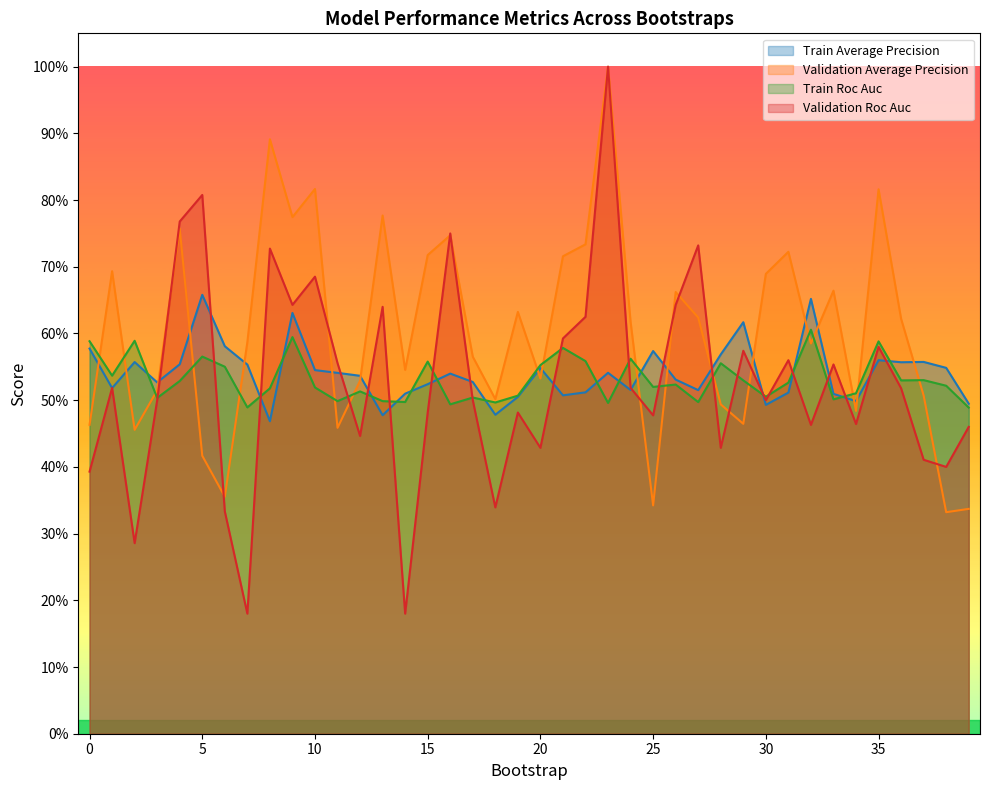

Reading left to right, extract all data points from this chart.

train_average_precision: 0=0.6	1=0.5	2=0.6	3=0.5	4=0.6	5=0.7	6=0.6	7=0.6	8=0.5	9=0.6	10=0.5	11=0.5	12=0.5	13=0.5	14=0.5	15=0.5	16=0.5	17=0.5	18=0.5	19=0.5	20=0.5	21=0.5	22=0.5	23=0.5	24=0.5	25=0.6	26=0.5	27=0.5	28=0.6	29=0.6	30=0.5	31=0.5	32=0.7	33=0.5	34=0.5	35=0.6	36=0.6	37=0.6	38=0.5	39=0.5
validation_average_precision: 0=0.5	1=0.7	2=0.5	3=0.5	4=0.8	5=0.4	6=0.4	7=0.6	8=0.9	9=0.8	10=0.8	11=0.5	12=0.5	13=0.8	14=0.5	15=0.7	16=0.7	17=0.6	18=0.5	19=0.6	20=0.5	21=0.7	22=0.7	23=1.0	24=0.6	25=0.3	26=0.7	27=0.6	28=0.5	29=0.5	30=0.7	31=0.7	32=0.6	33=0.7	34=0.5	35=0.8	36=0.6	37=0.5	38=0.3	39=0.3
train_roc_auc: 0=0.6	1=0.5	2=0.6	3=0.5	4=0.5	5=0.6	6=0.6	7=0.5	8=0.5	9=0.6	10=0.5	11=0.5	12=0.5	13=0.5	14=0.5	15=0.6	16=0.5	17=0.5	18=0.5	19=0.5	20=0.6	21=0.6	22=0.6	23=0.5	24=0.6	25=0.5	26=0.5	27=0.5	28=0.6	29=0.5	30=0.5	31=0.5	32=0.6	33=0.5	34=0.5	35=0.6	36=0.5	37=0.5	38=0.5	39=0.5
validation_roc_auc: 0=0.4	1=0.5	2=0.3	3=0.5	4=0.8	5=0.8	6=0.3	7=0.2	8=0.7	9=0.6	10=0.7	11=0.6	12=0.4	13=0.6	14=0.2	15=0.5	16=0.8	17=0.5	18=0.3	19=0.5	20=0.4	21=0.6	22=0.6	23=1.0	24=0.5	25=0.5	26=0.6	27=0.7	28=0.4	29=0.6	30=0.5	31=0.6	32=0.5	33=0.6	34=0.5	35=0.6	36=0.5	37=0.4	38=0.4	39=0.5